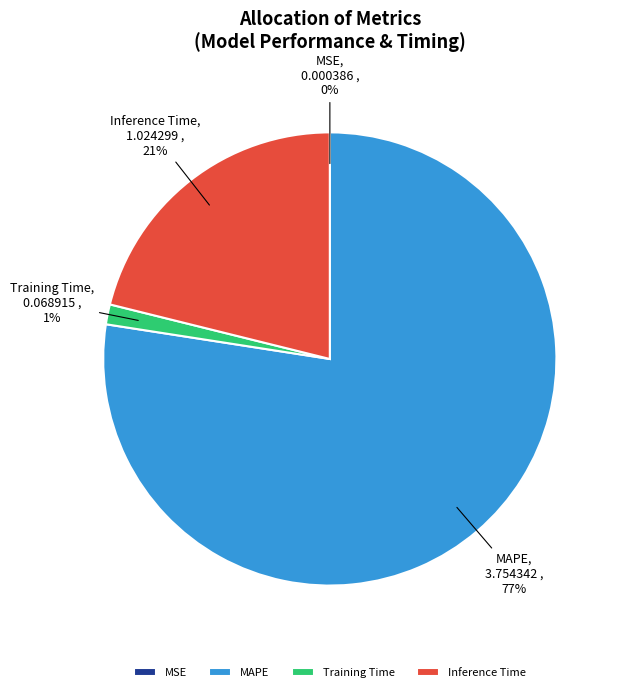

Combined, do MAPE and Inference Time account for over 50%?

Yes